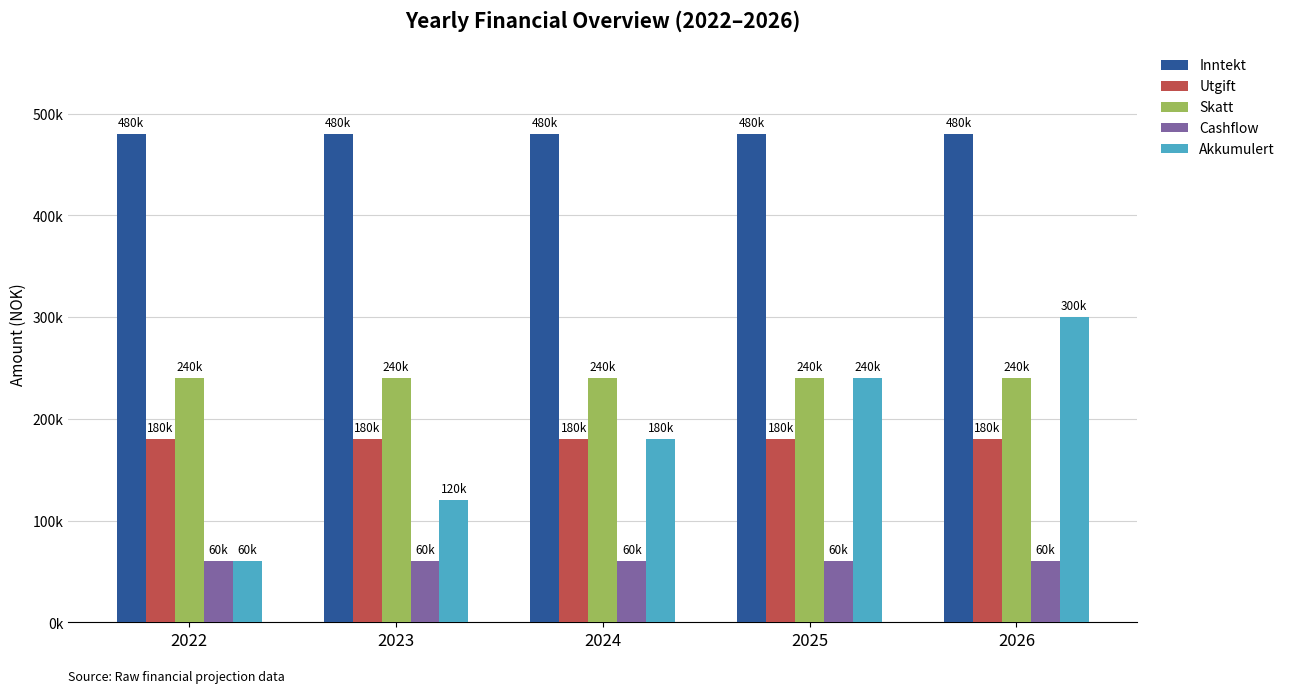

What are all the series names shown in the legend?

Inntekt, Utgift, Skatt, Cashflow, Akkumulert